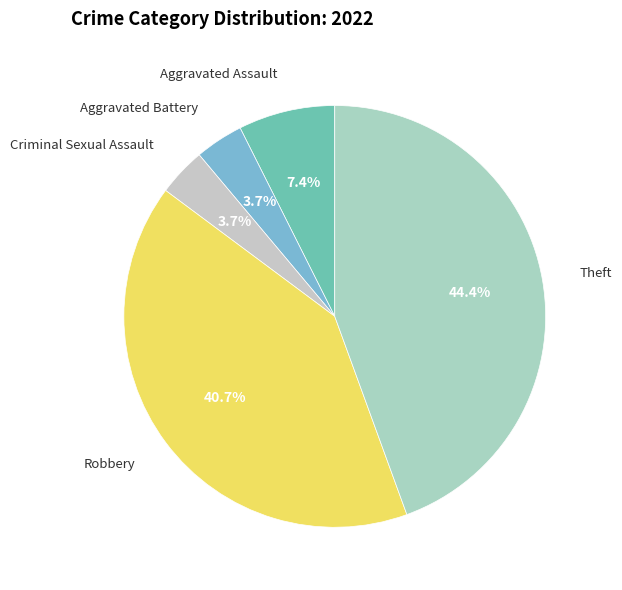

Between Aggravated Battery and Robbery, which is larger?

Robbery